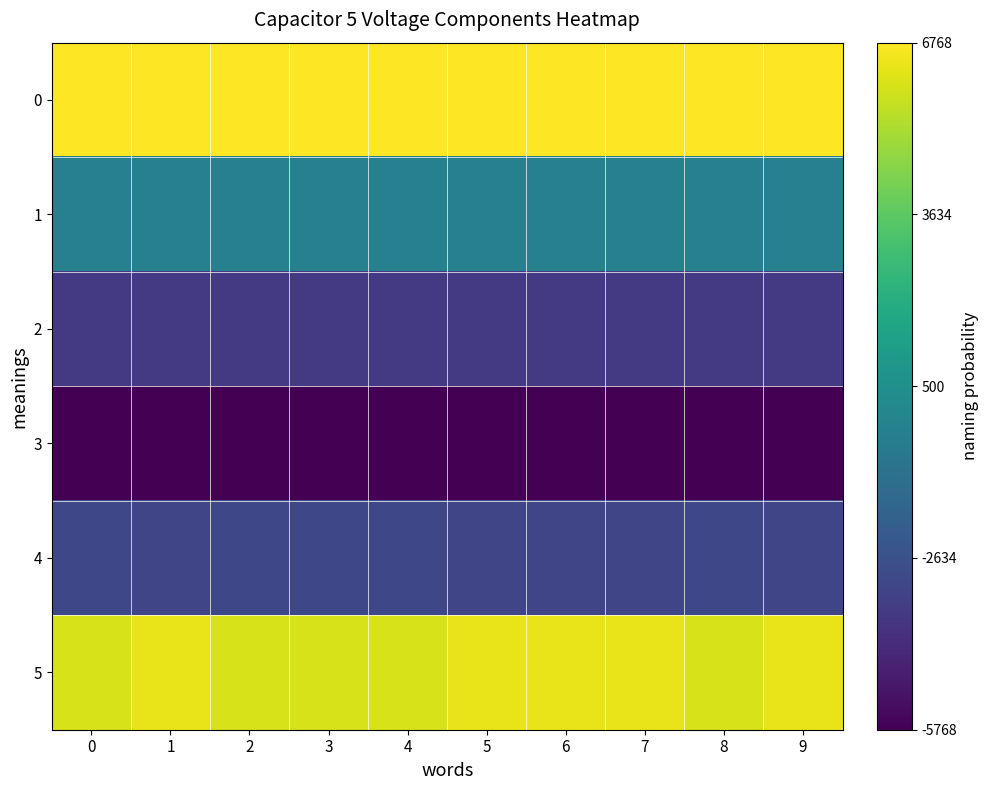

What is the minimum value shown in the chart?

-5767.5